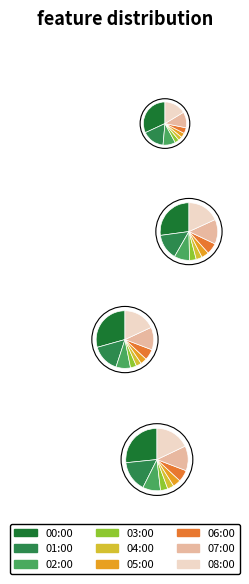

Which category has the biggest portion of the pie?

00:00